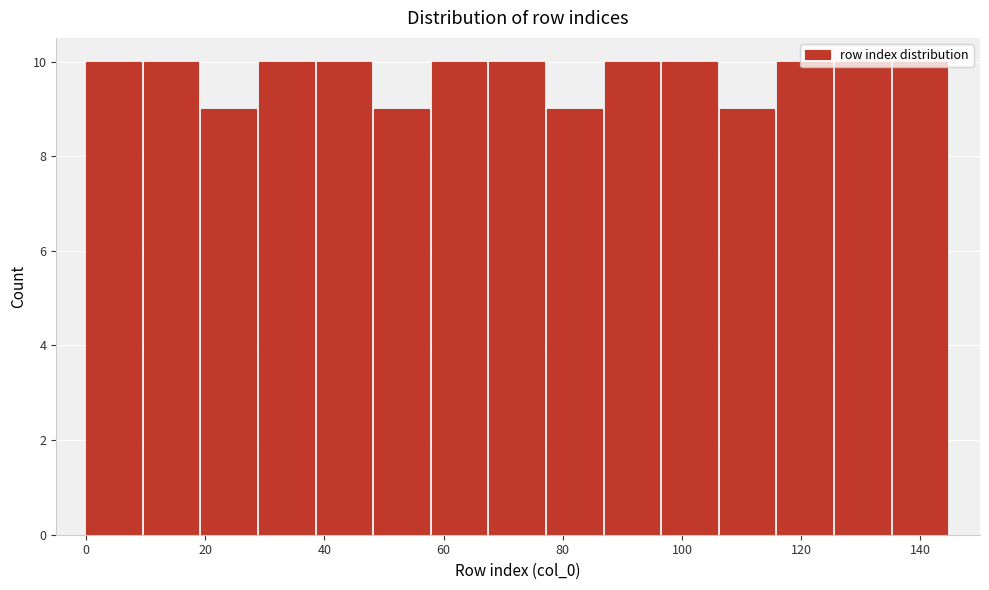

Reading left to right, list every bar in this chart as the range it spans on the x-axis followed by its height. Neither the bar edges nor the heights are printed on the chart, so give them approximately, as read against the axes.

0 to 10: 10
10 to 20: 10
20 to 30: 9
30 to 38: 10
38 to 48: 10
48 to 58: 9
58 to 68: 10
68 to 78: 10
78 to 88: 9
88 to 96: 10
96 to 106: 10
106 to 116: 9
116 to 126: 10
126 to 136: 10
136 to 146: 10